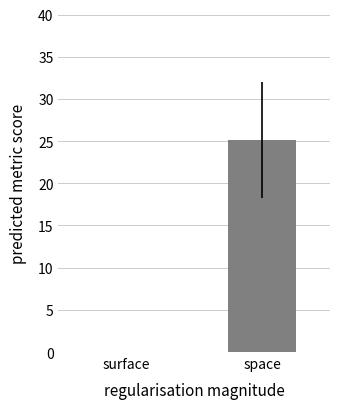

What is the sum of all values?

25.1